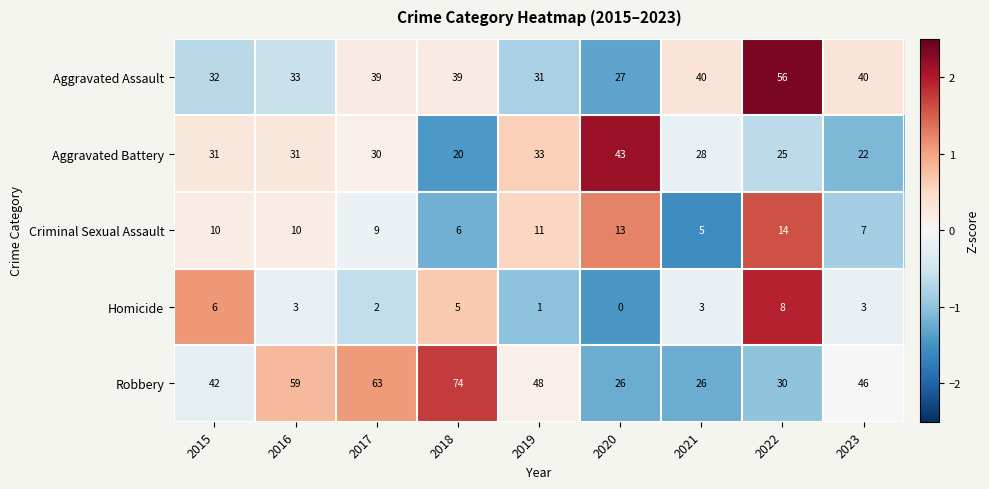

What is the greatest value displayed?

74